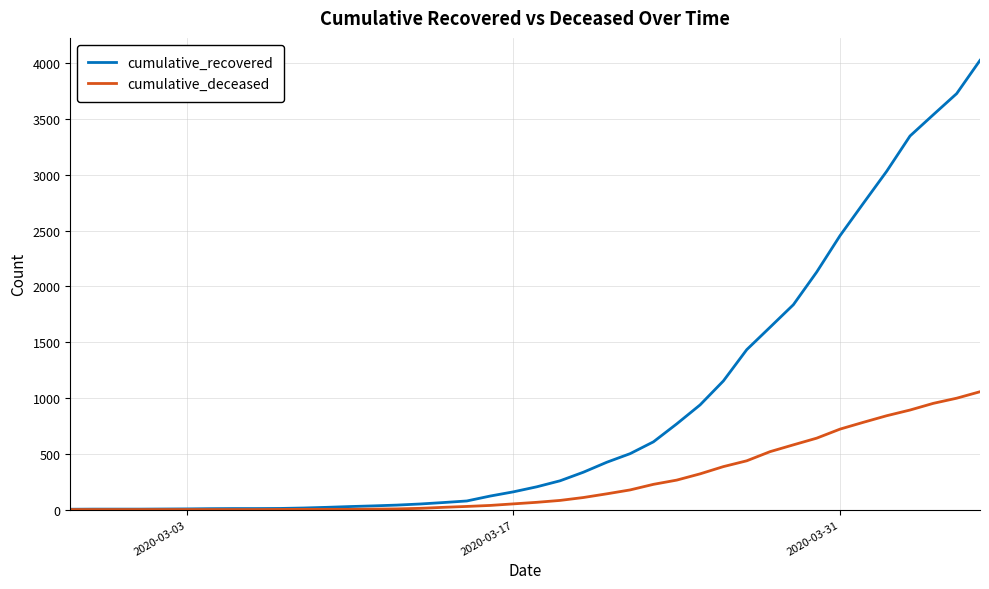

What is the maximum value for cumulative_deceased?

1056